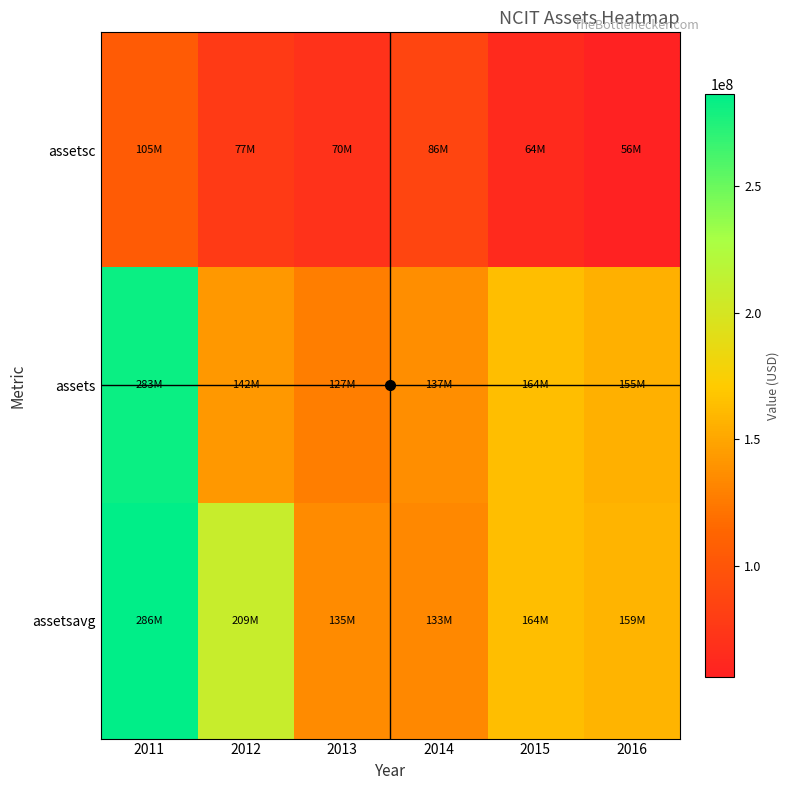

What is the greatest value displayed?

286408250